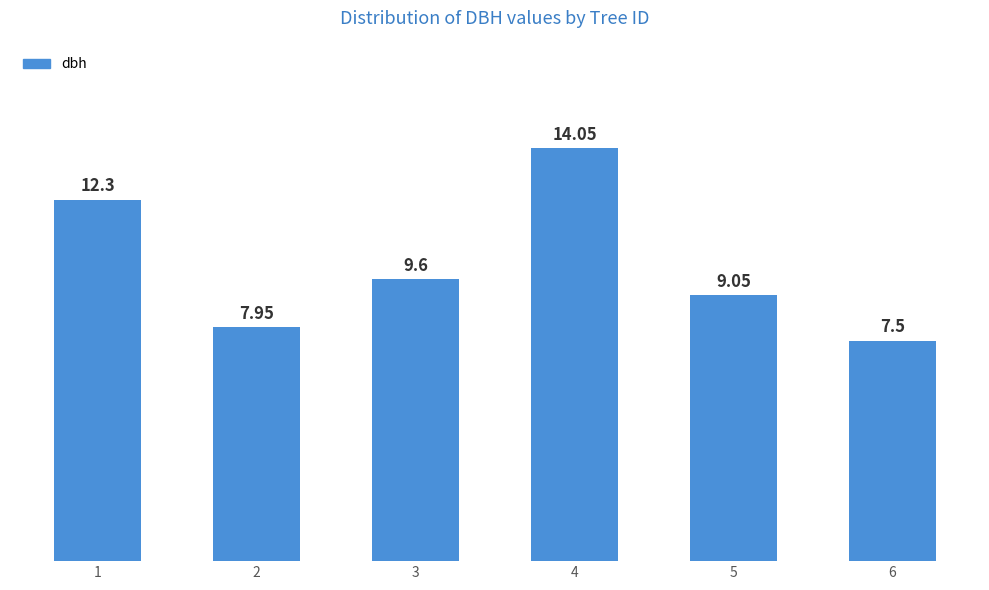

Rank the categories by value from lowest to highest.

6, 2, 5, 3, 1, 4